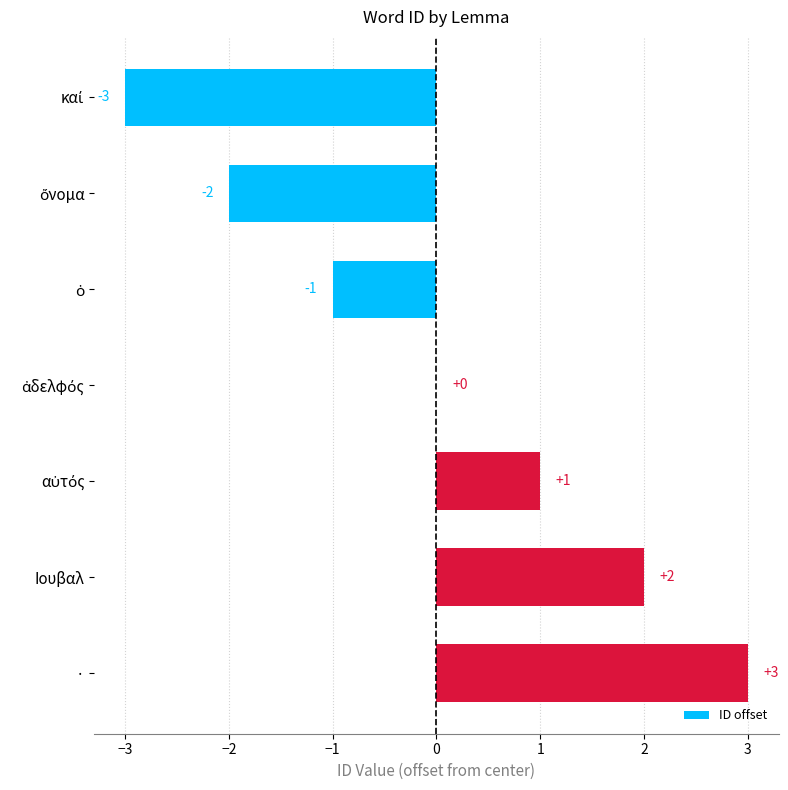

True or false: the data shows 2 at Ιουβαλ.

True